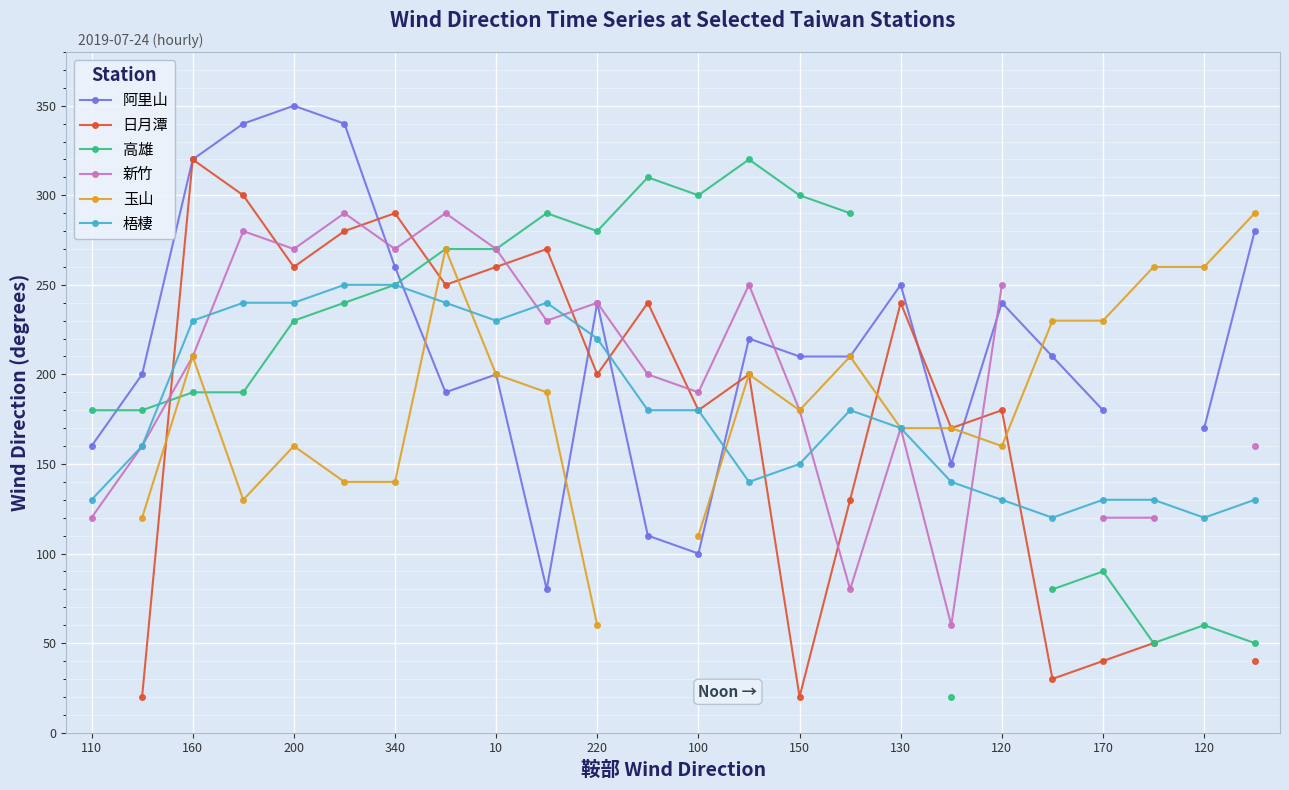

What is the highest value of the 高雄 series?

320.0